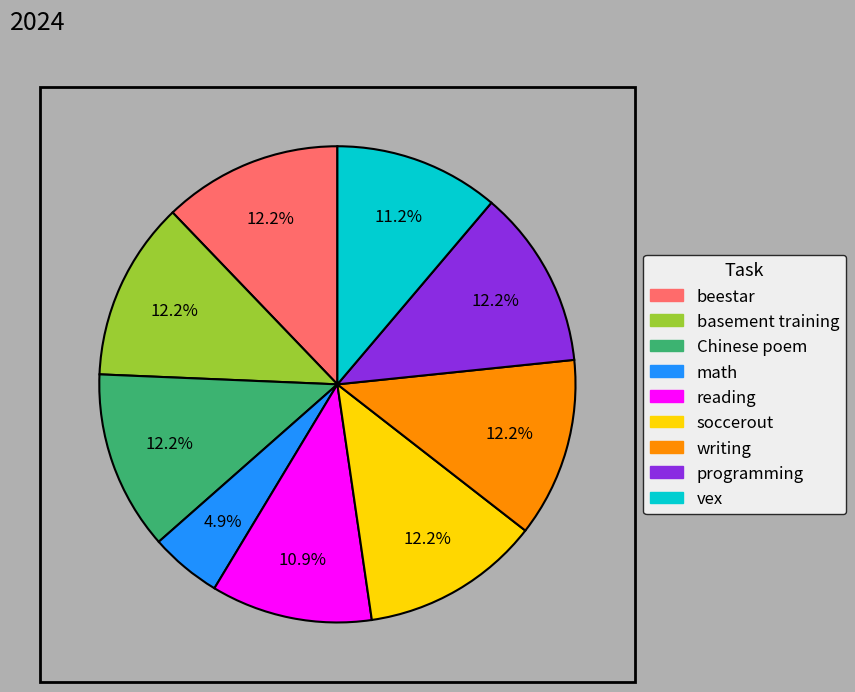

What portion of the pie excludes basement training?

87.8%